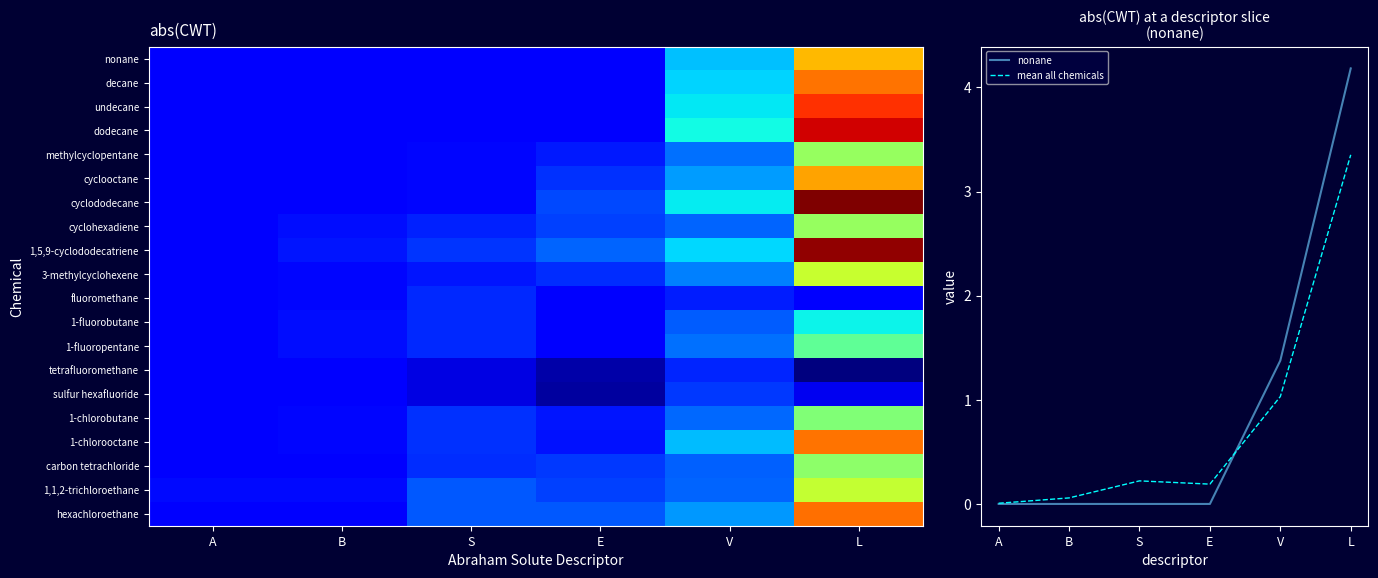

Is it true that mean all chemicals equals 1.0 at V?

True